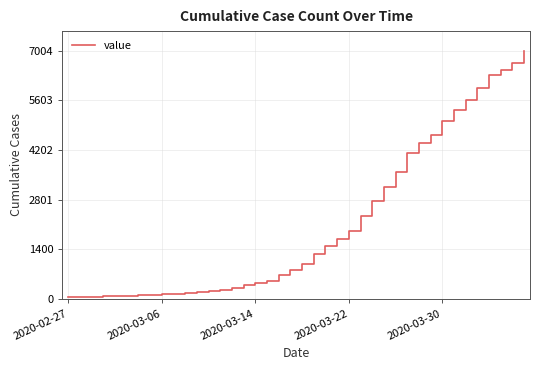

What is the greatest value displayed?

7004